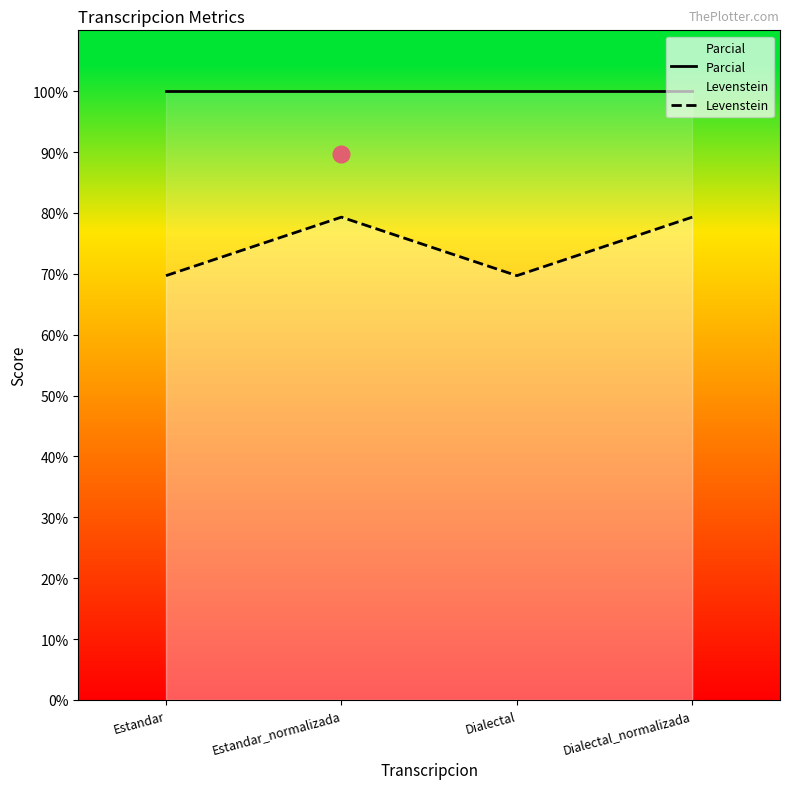

Rank the series by their average value, from highest to lowest.

Parcial, Levenstein